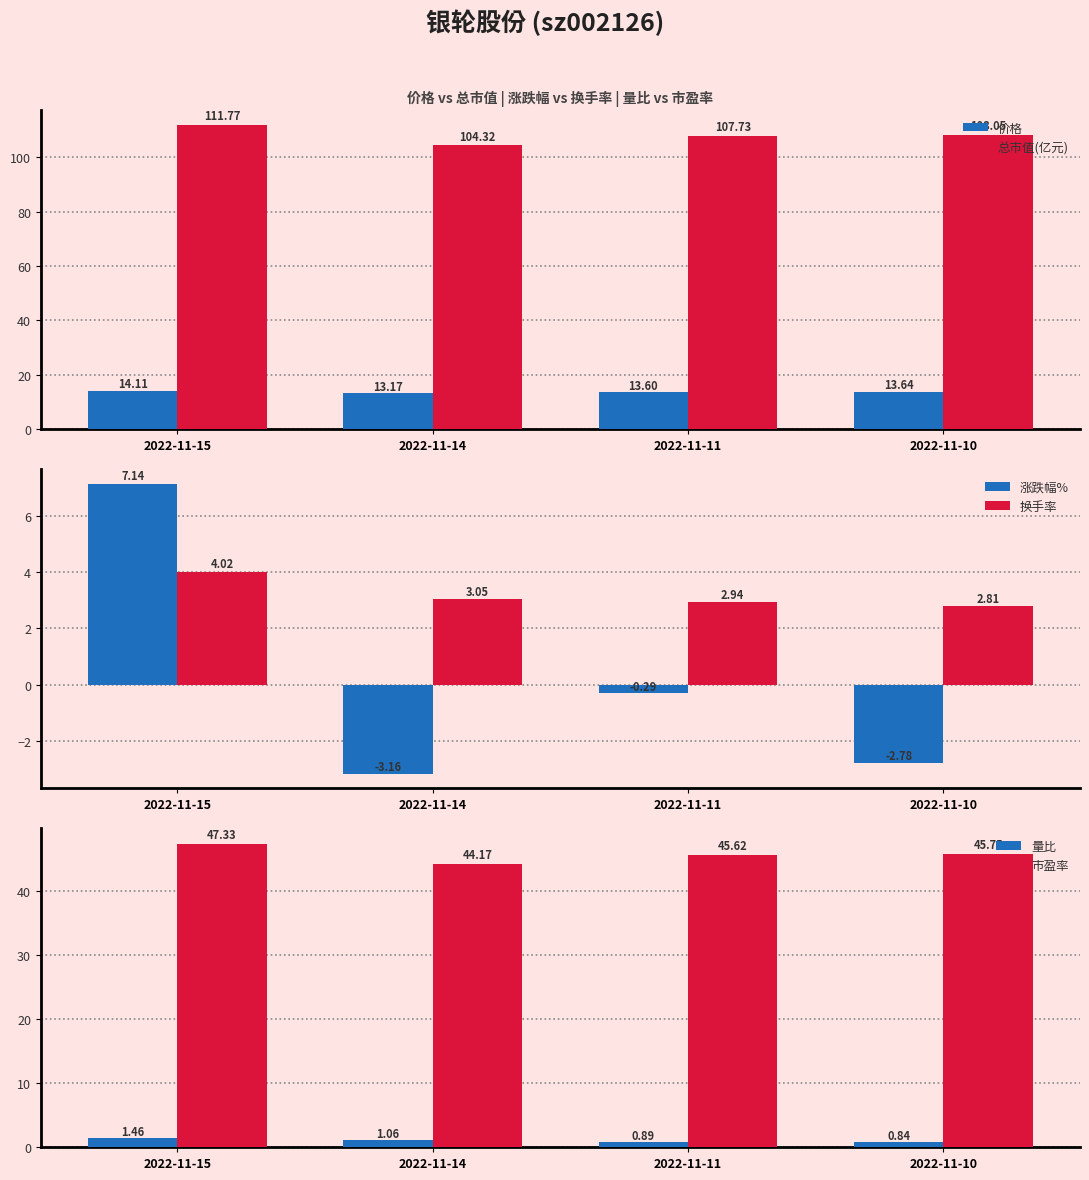

What is the average value of the 换手率 series?

3.2